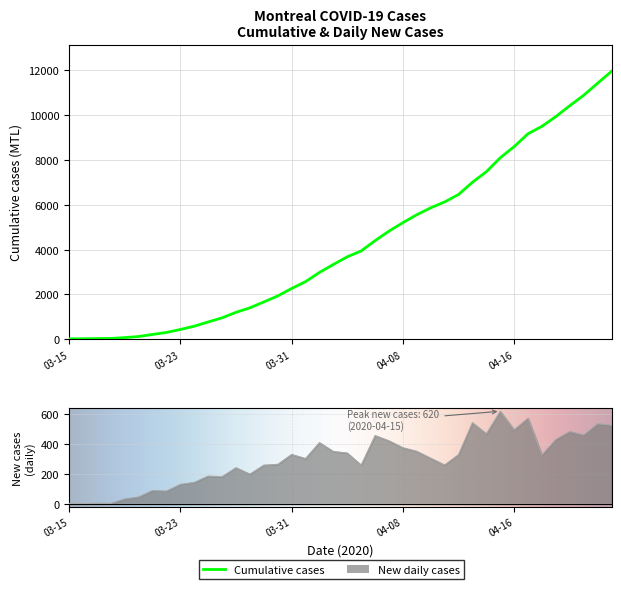

What is the spread (max minus min) of values at 2020-04-05?

3675